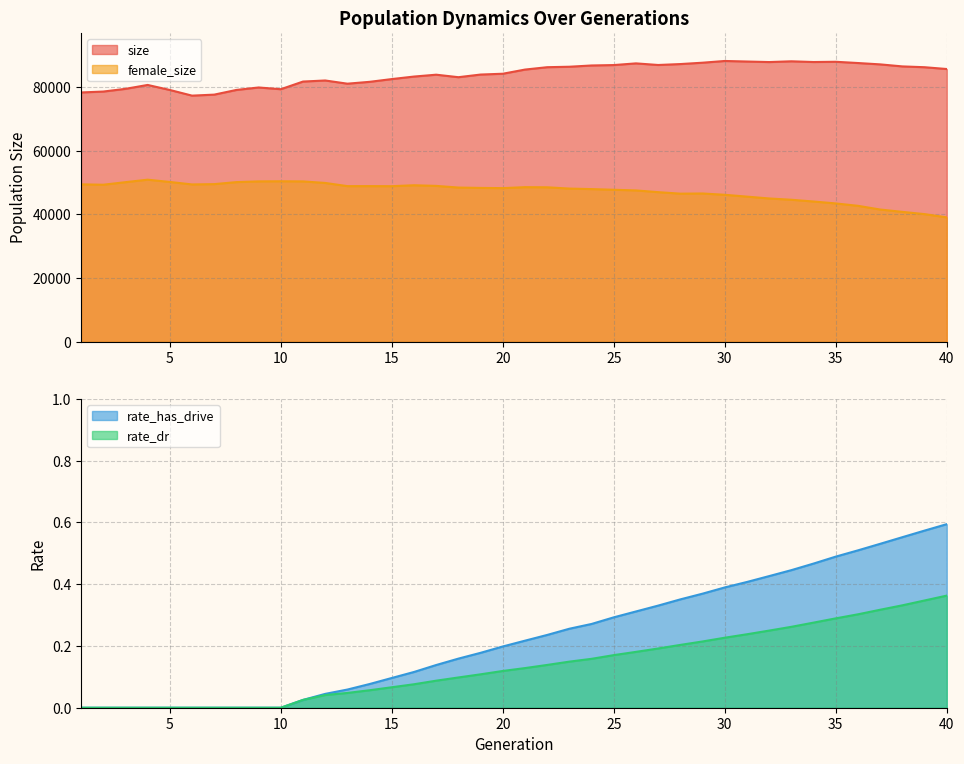

What is the difference between the highest and lowest values at 5?

79019.0